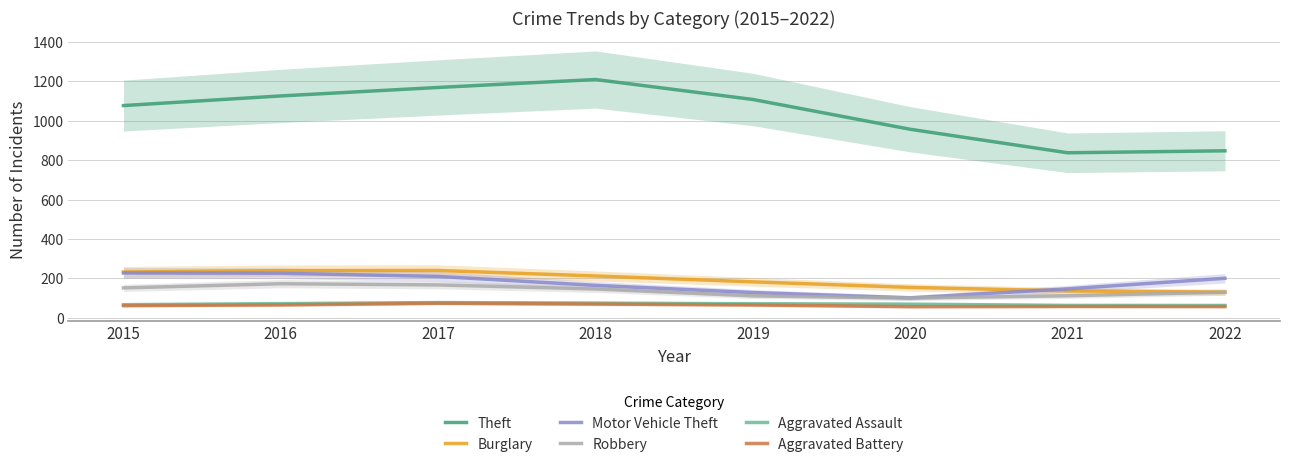

Between 2017 and 2021, which is larger?

2017